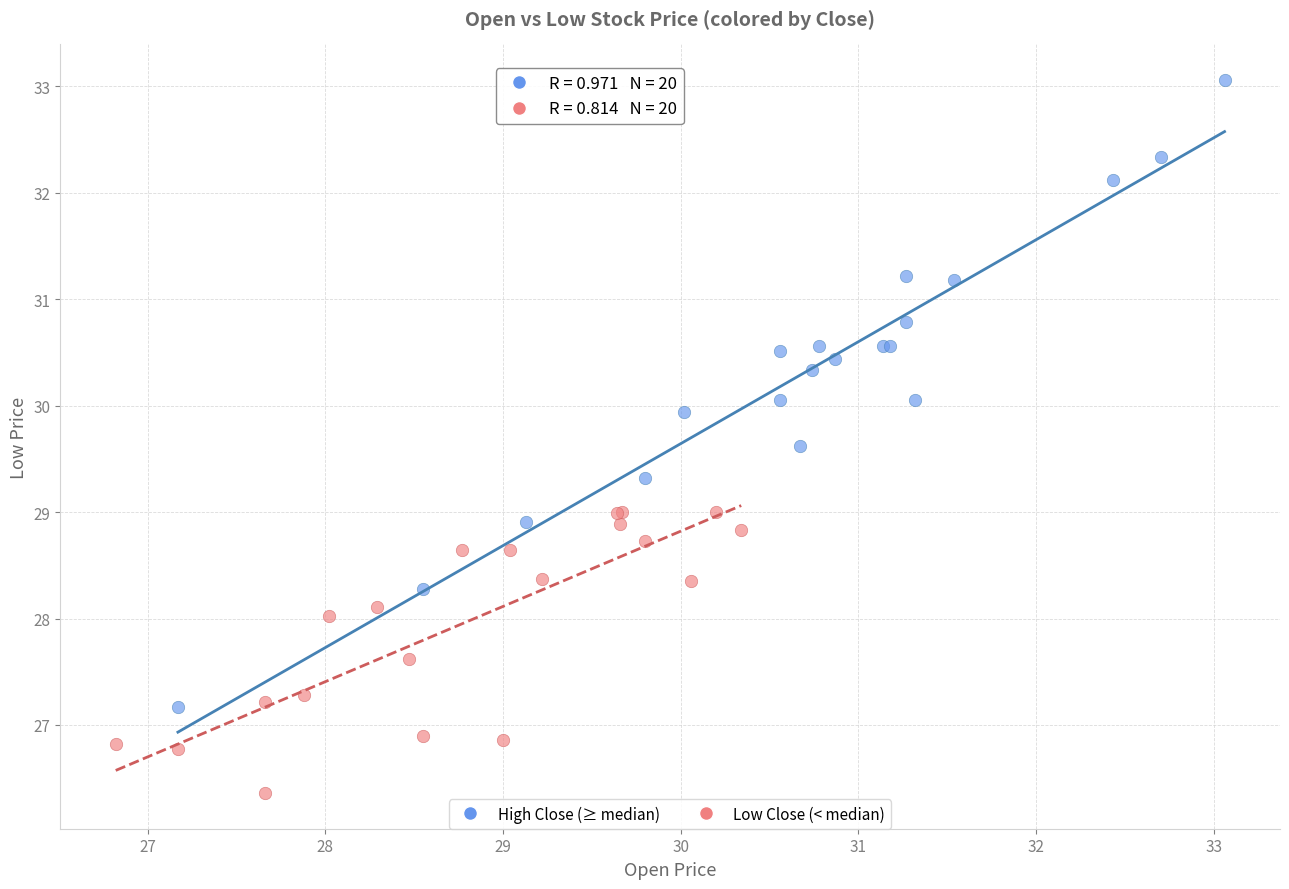

What are all the series names shown in the legend?

High Close (≥ median), Low Close (< median)